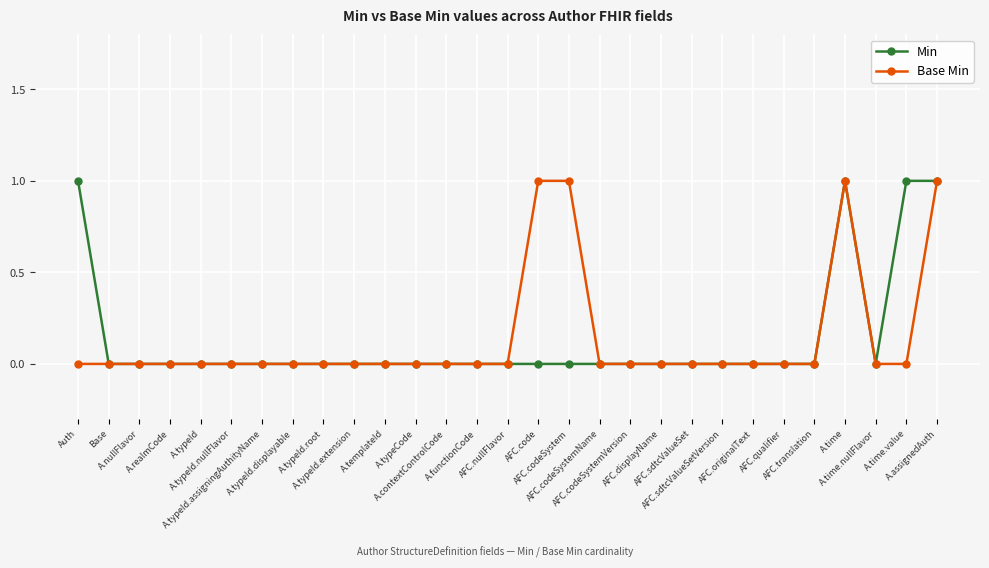

At which label does Base Min reach its minimum?

Auth